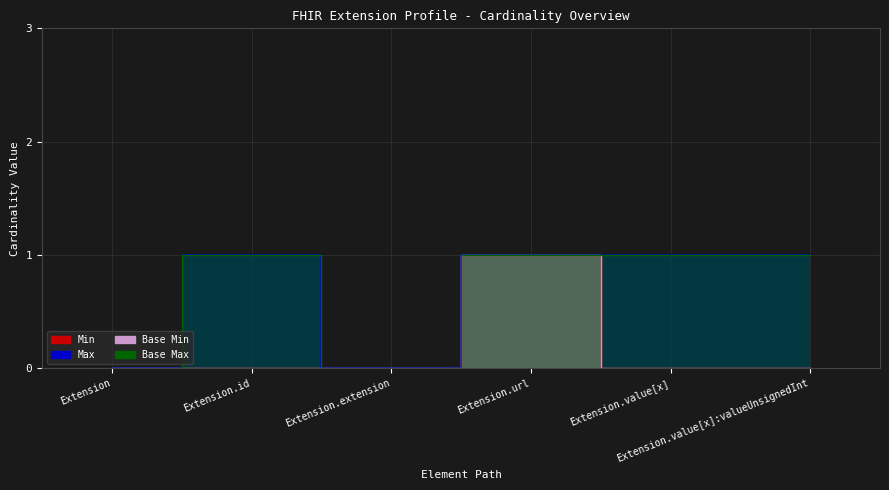

True or false: Base Min and Base Max intersect in this chart.

False